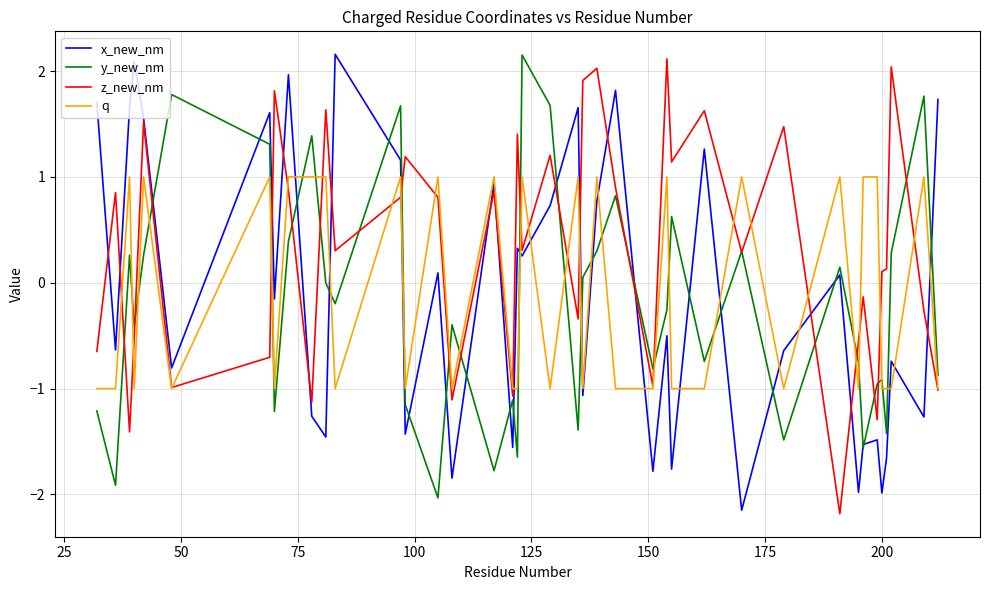

Which series ends up on top after the final intersection of x_new_nm and q?

x_new_nm